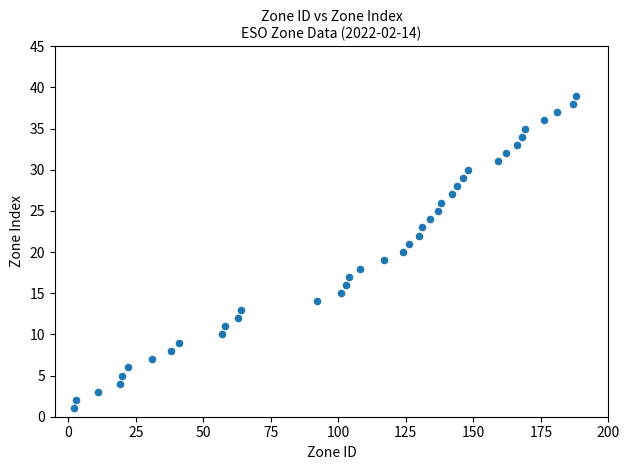

What is the range of X values (max minus min)?

186